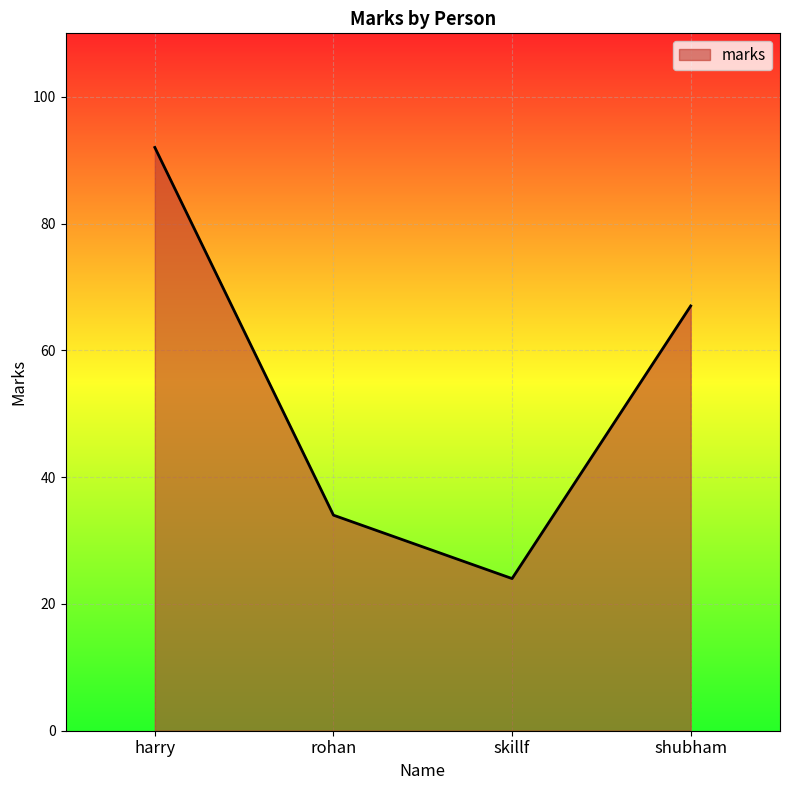

How many values are between 34 and 92?

3